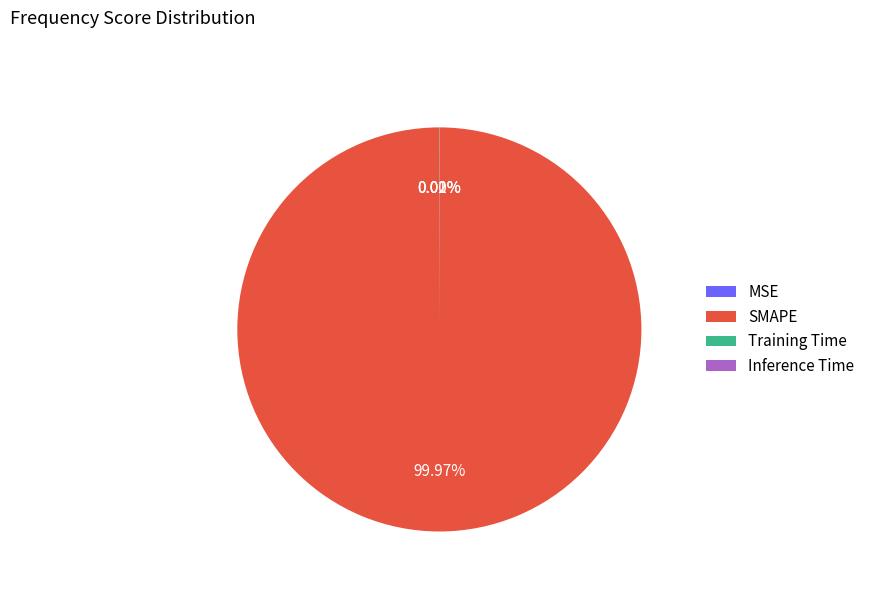

Which category has the biggest portion of the pie?

SMAPE